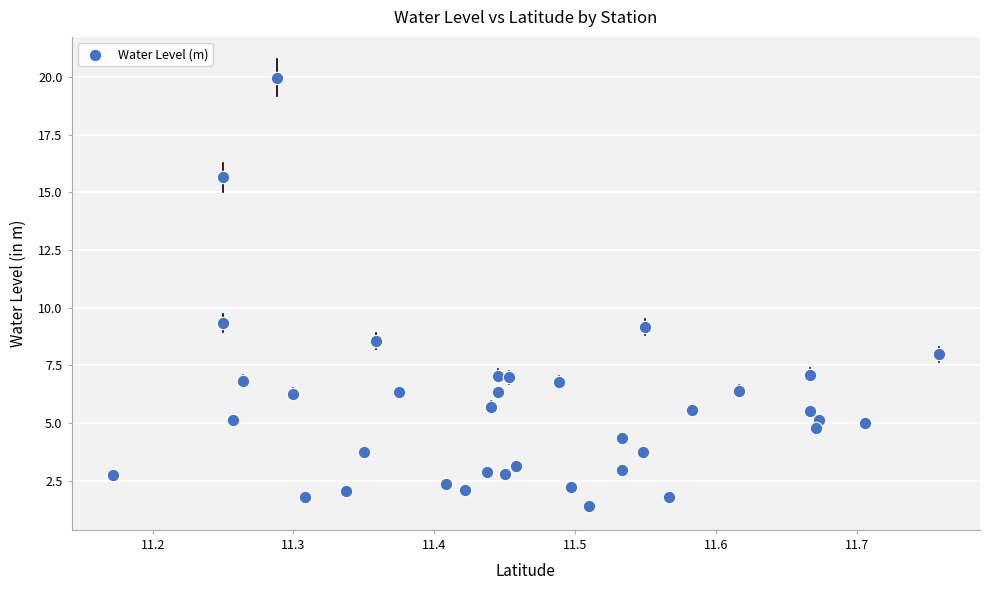

What is the range of Y values (max minus min)?

18.6